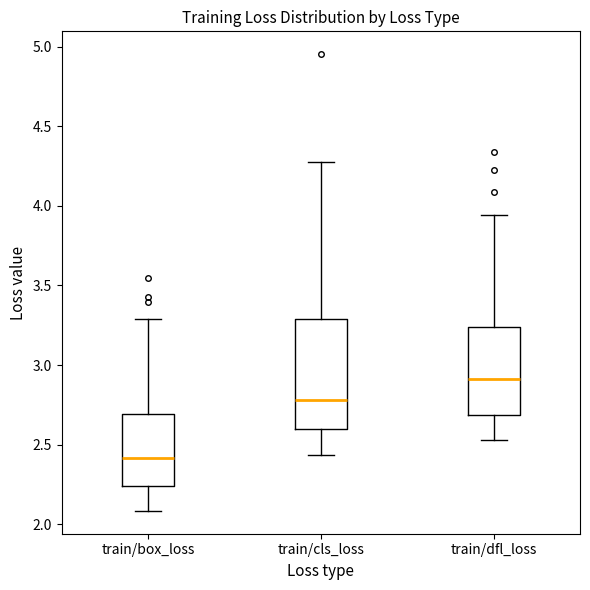

Which box's median line is the highest?

train/dfl_loss